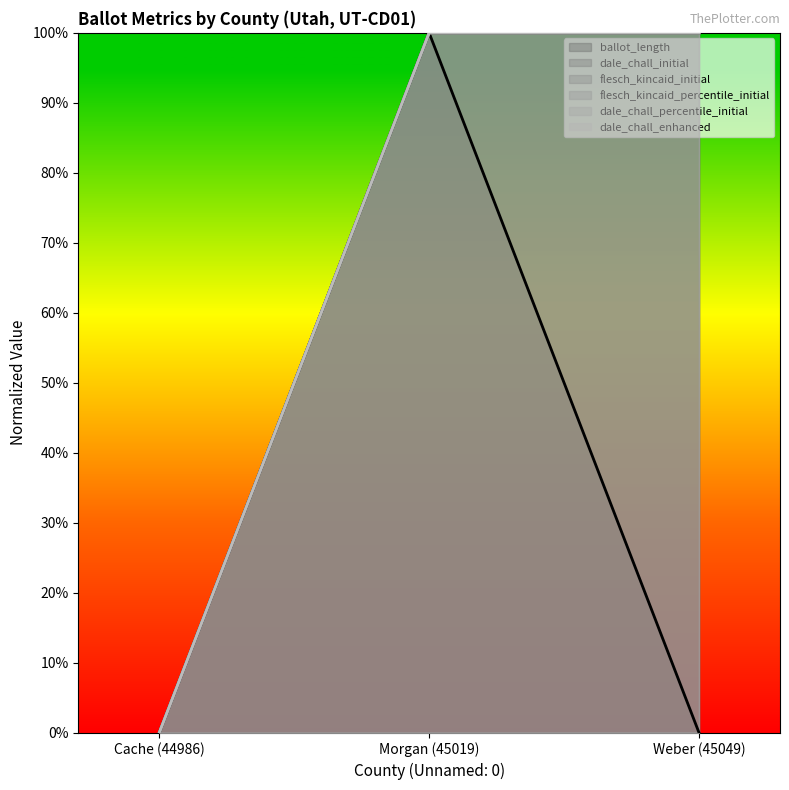

Reading right to left, transcribe all the data shown in this chart.

ballot_length: Weber (45049)=0	Morgan (45019)=1	Cache (44986)=0
dale_chall_initial: Weber (45049)=1	Morgan (45019)=1	Cache (44986)=0
flesch_kincaid_initial: Weber (45049)=1	Morgan (45019)=1	Cache (44986)=0
flesch_kincaid_percentile_initial: Weber (45049)=1	Morgan (45019)=1	Cache (44986)=0
dale_chall_percentile_initial: Weber (45049)=1	Morgan (45019)=1	Cache (44986)=0
dale_chall_enhanced: Weber (45049)=1	Morgan (45019)=1	Cache (44986)=0